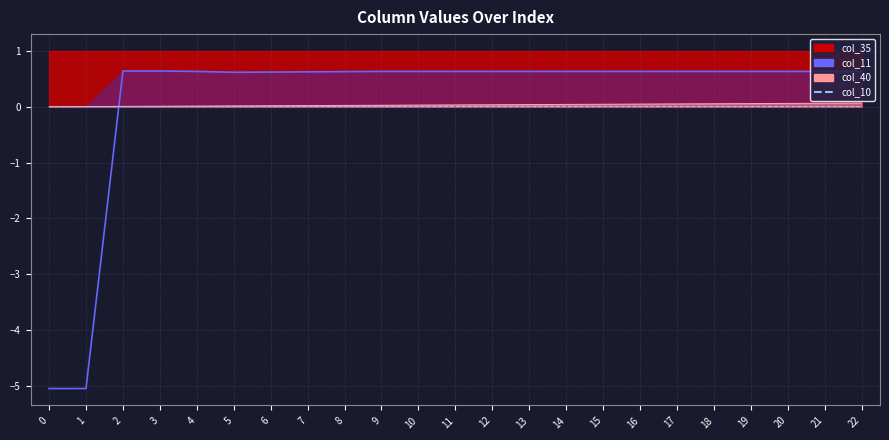

In col_11, how many points are lower than both neighbors (excluding endpoints)?

1